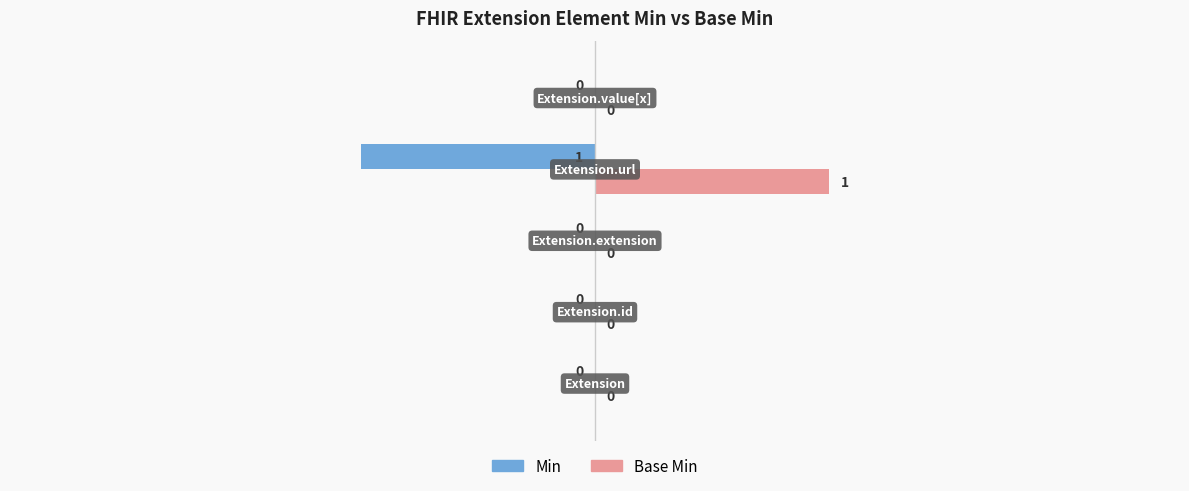

How many Base Min values are between 0 and 1?

5